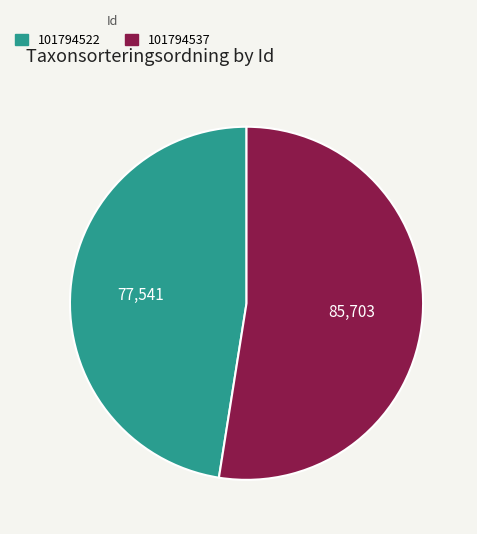

Approximately how many times larger is the value at 101794522 compared to 101794537?

0.9